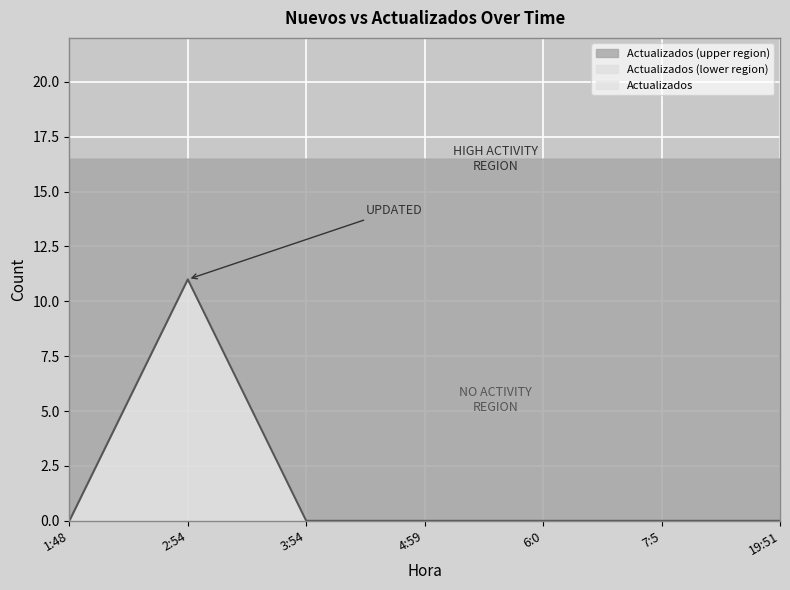

Reading left to right, what are all the values shown in this chart?

0	11	0	0	0	0	0